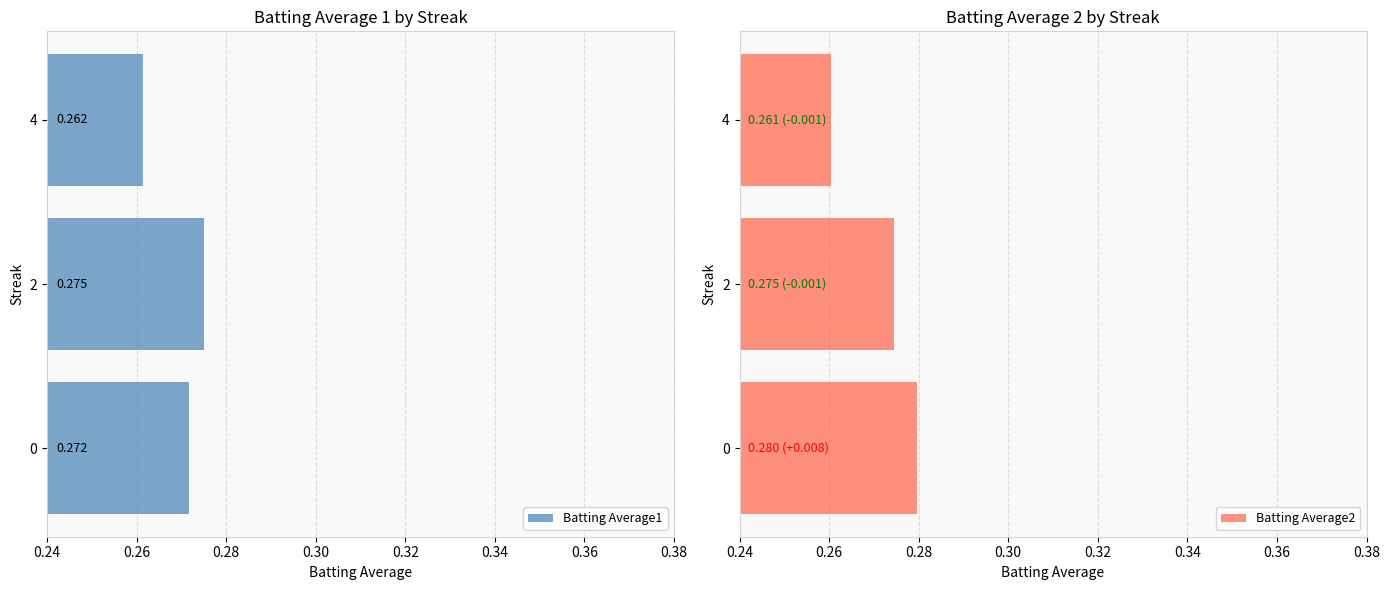

What is the highest value of the Batting Average2 series?

0.3